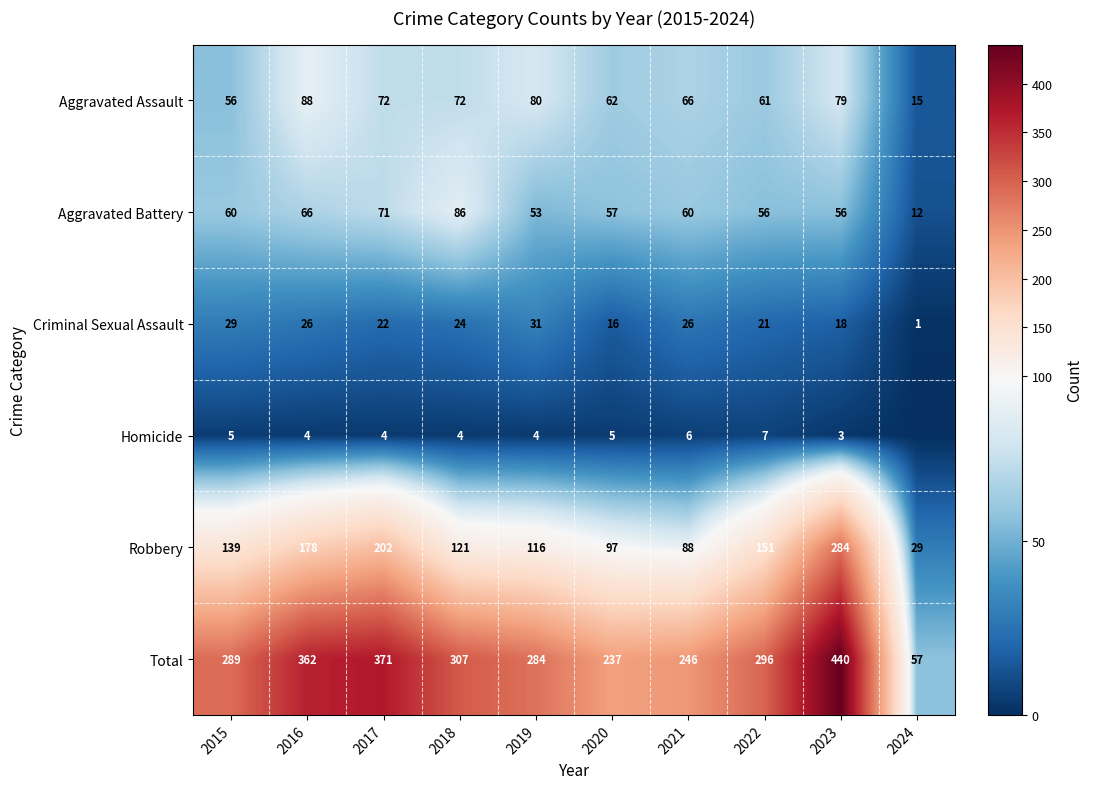

Which label corresponds to the largest value in the chart?

2023